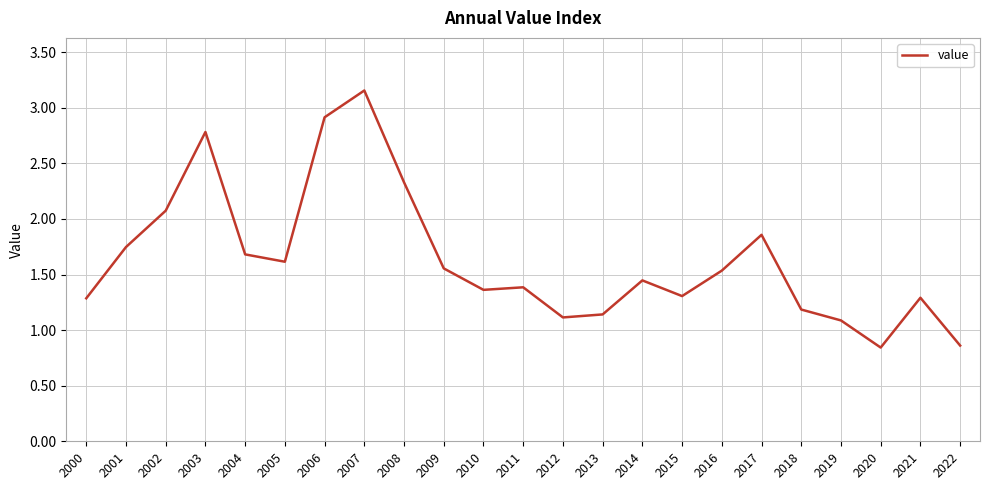

Which label corresponds to the largest value in the chart?

2007